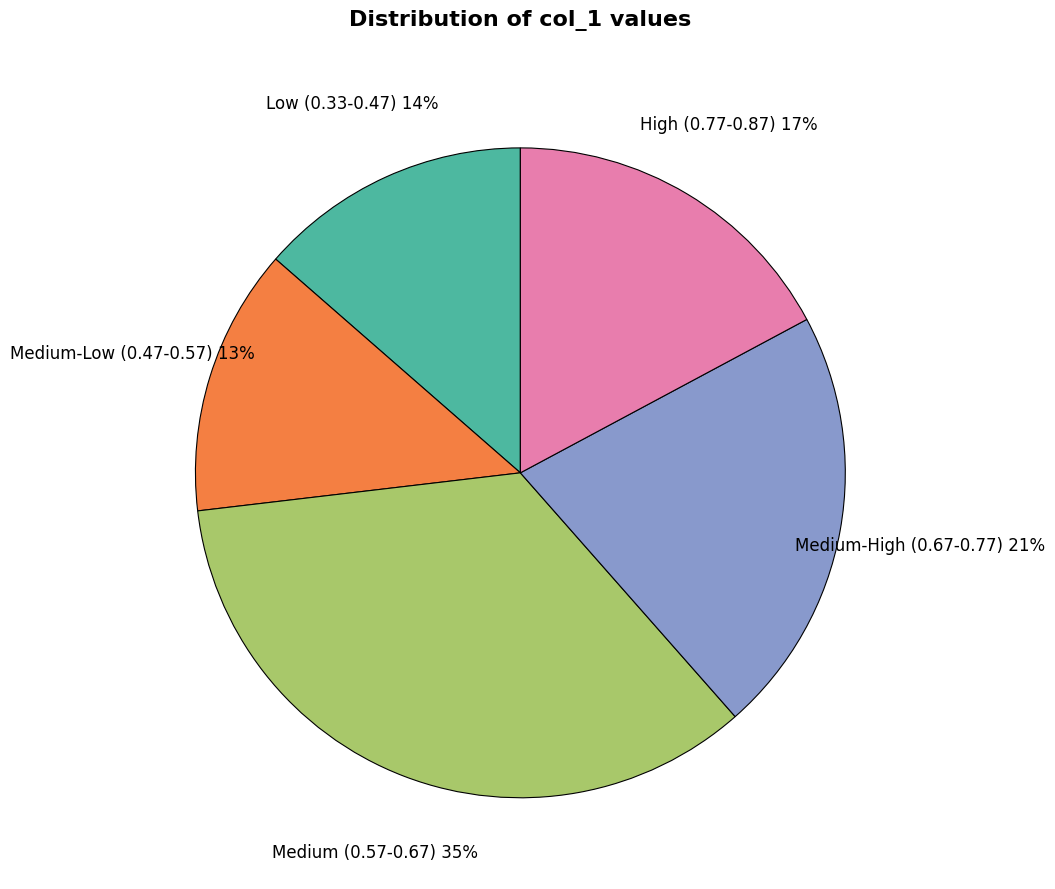

Which category has the biggest portion of the pie?

Medium (0.57-0.67) 35%